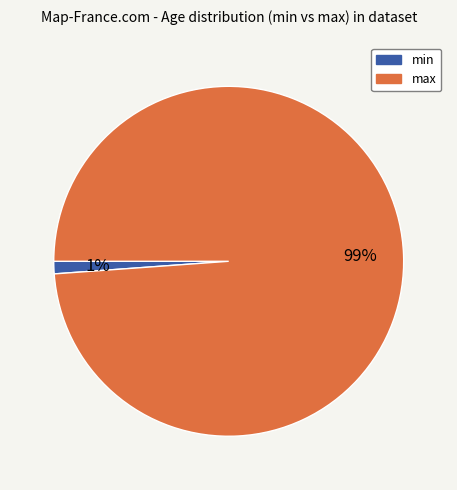

Is max the majority of the pie?

Yes